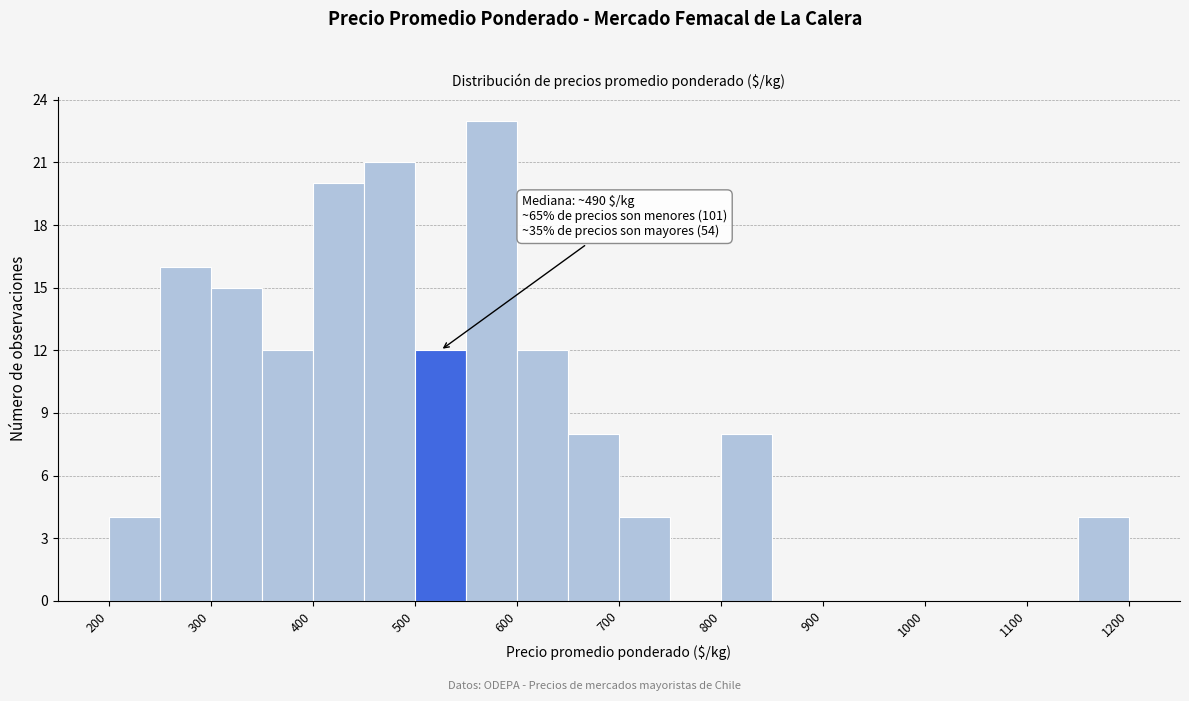

Over which range of the x-axis is the bar tallest?

550 to 600